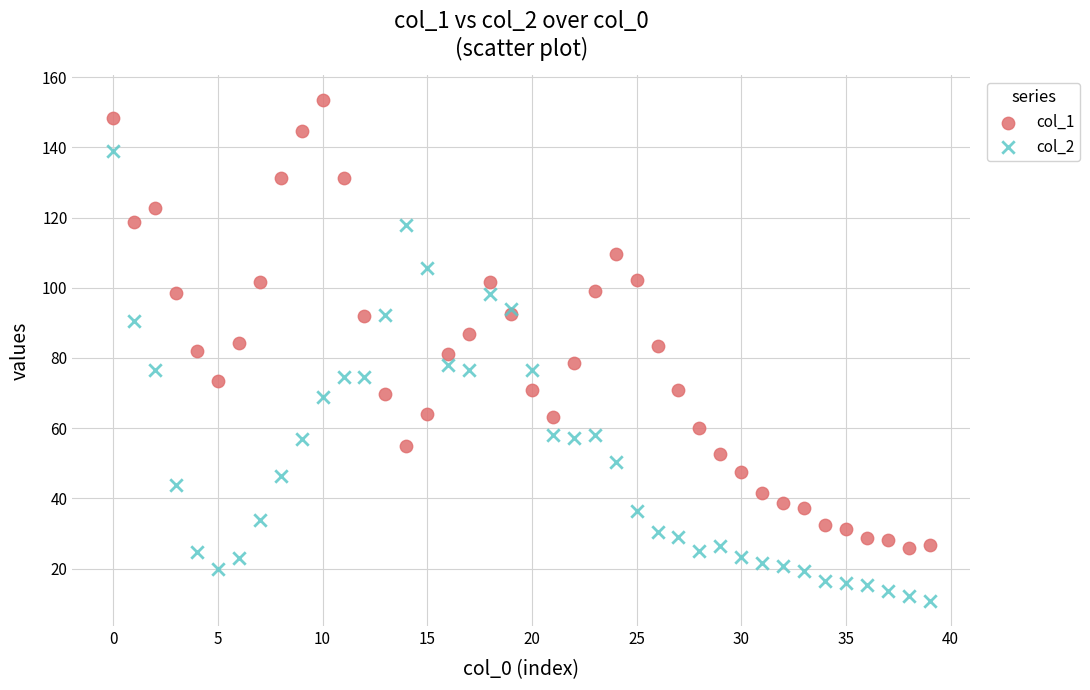

Which series reaches the maximum Y coordinate?

col_1